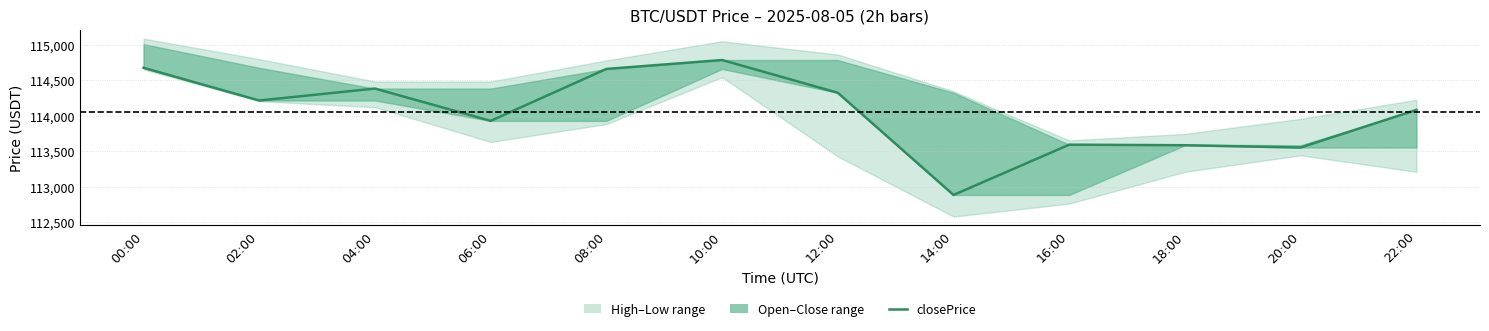

Reading left to right, transcribe all the data shown in this chart.

114672.7	114212.3	114380.3	113925.4	114656.8	114782.3	114321.1	112882.1	113590.2	113582.1	113550.0	114079.6